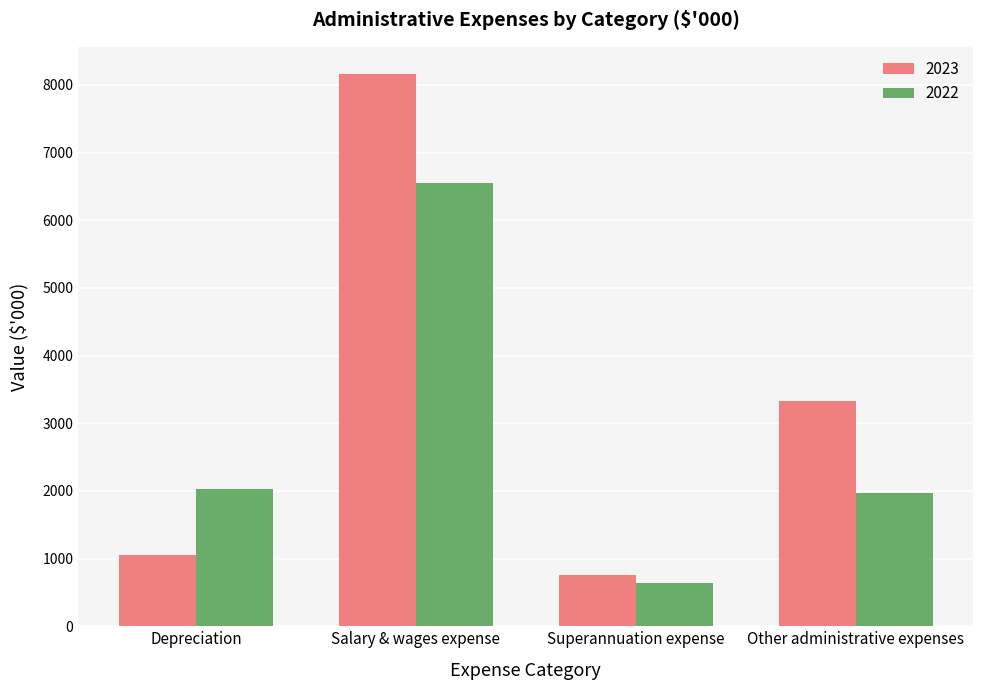

Which series has the largest total across all categories?

2023